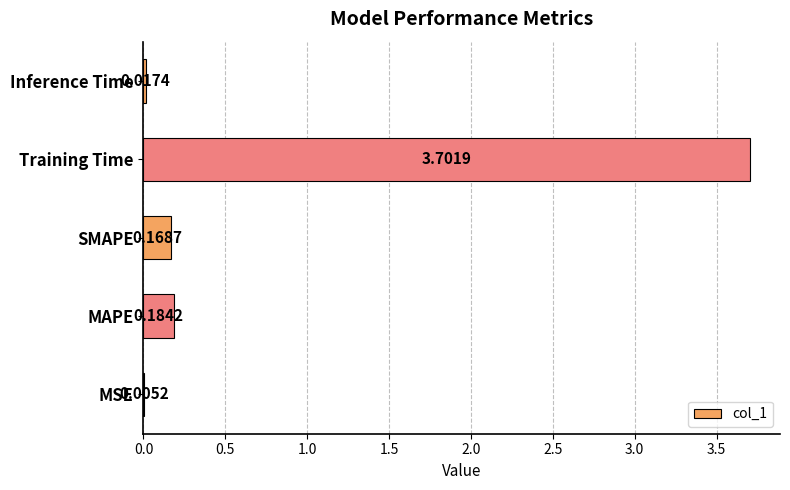

What is the sum of all values?

4.1